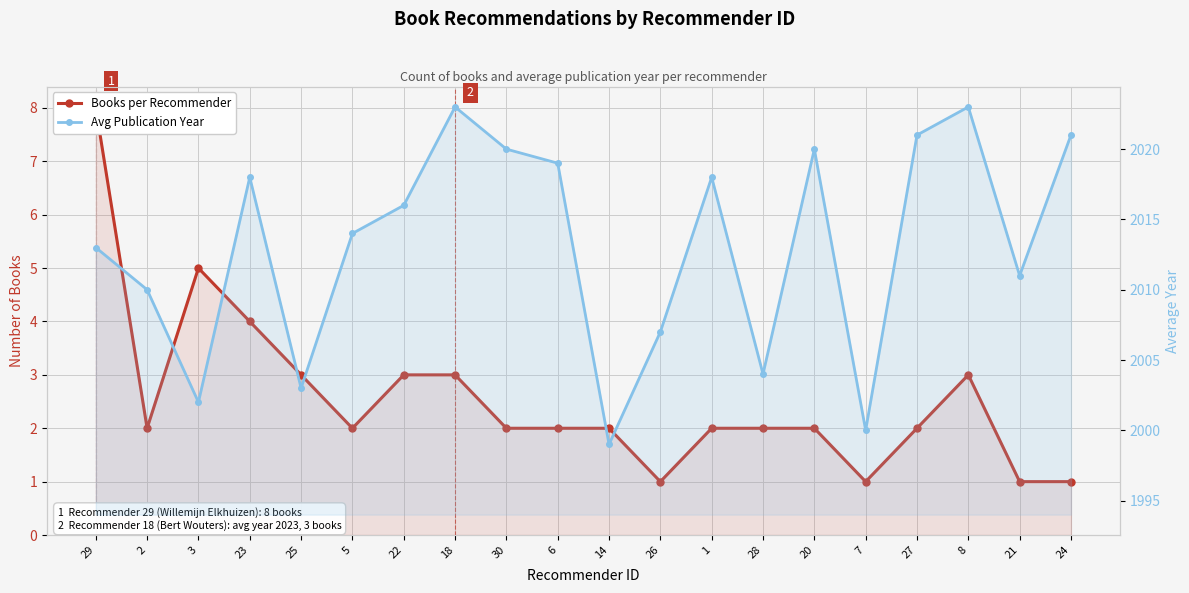

At which category does Avg Publication Year reach its first local peak?

23